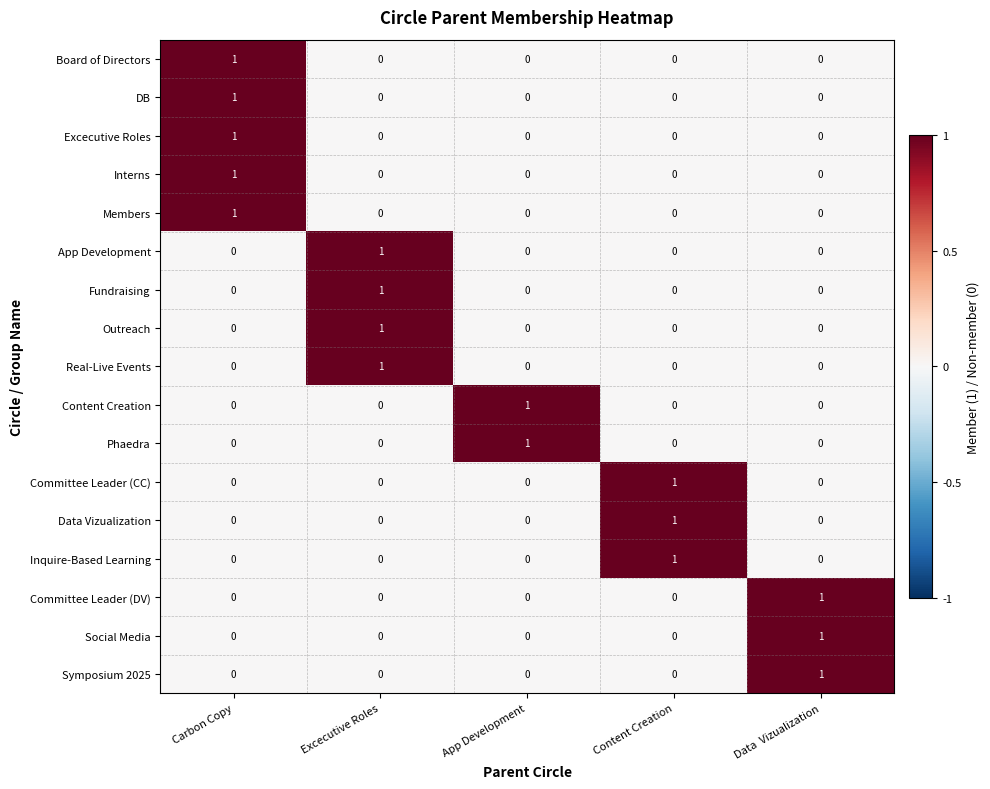

What is the total value across all series at Content Creation?

3